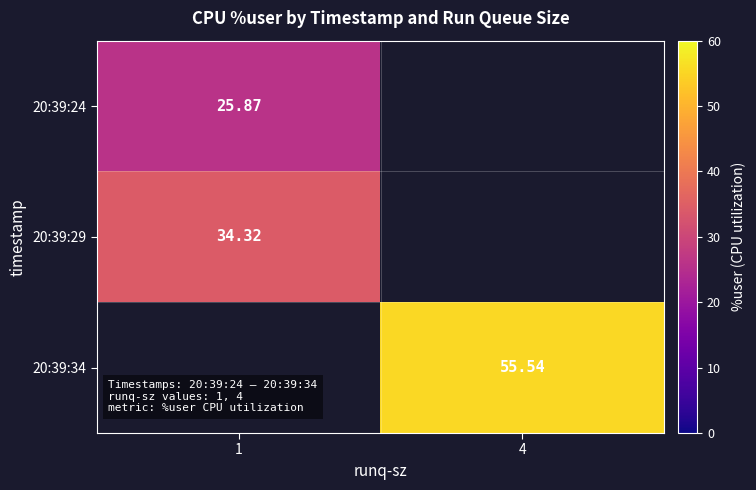

Is the value of 20:39:34 at 4 greater than the value of 20:39:29 at 1?

Yes